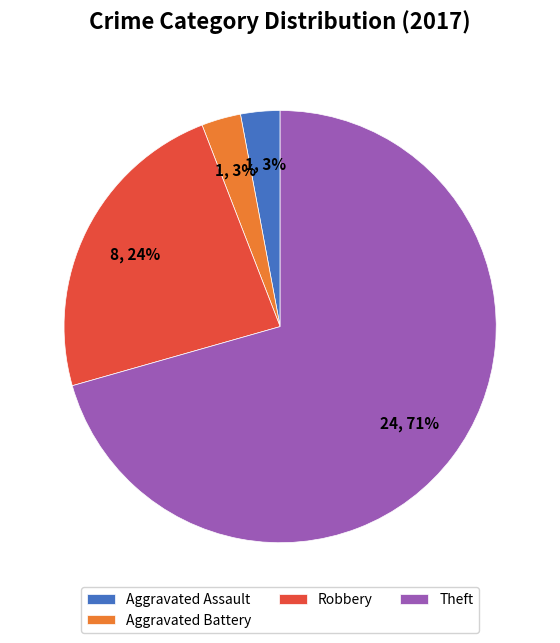

To the nearest percent, what portion does Robbery represent?

24%